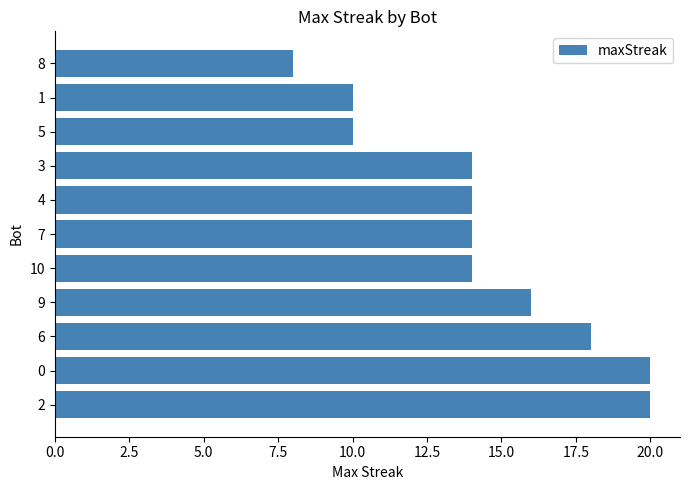

Reading bottom to top, what are all the values shown in this chart?

2=20	0=20	6=18	9=16	10=14	7=14	4=14	3=14	5=10	1=10	8=8